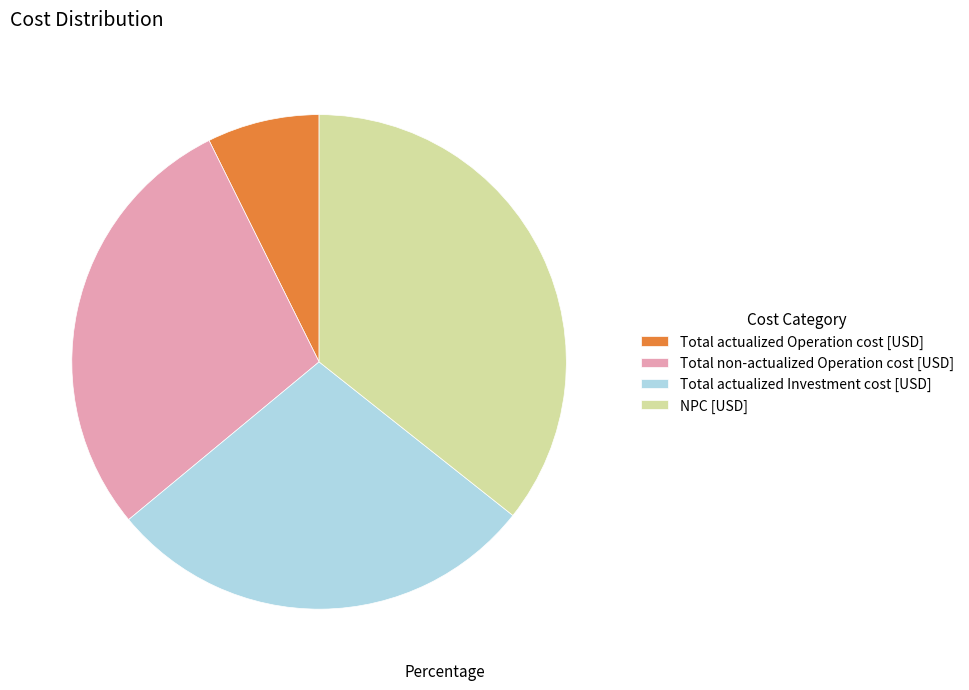

Do Total actualized Operation cost [USD] and Total actualized Investment cost [USD] together represent more than half of the pie?

No